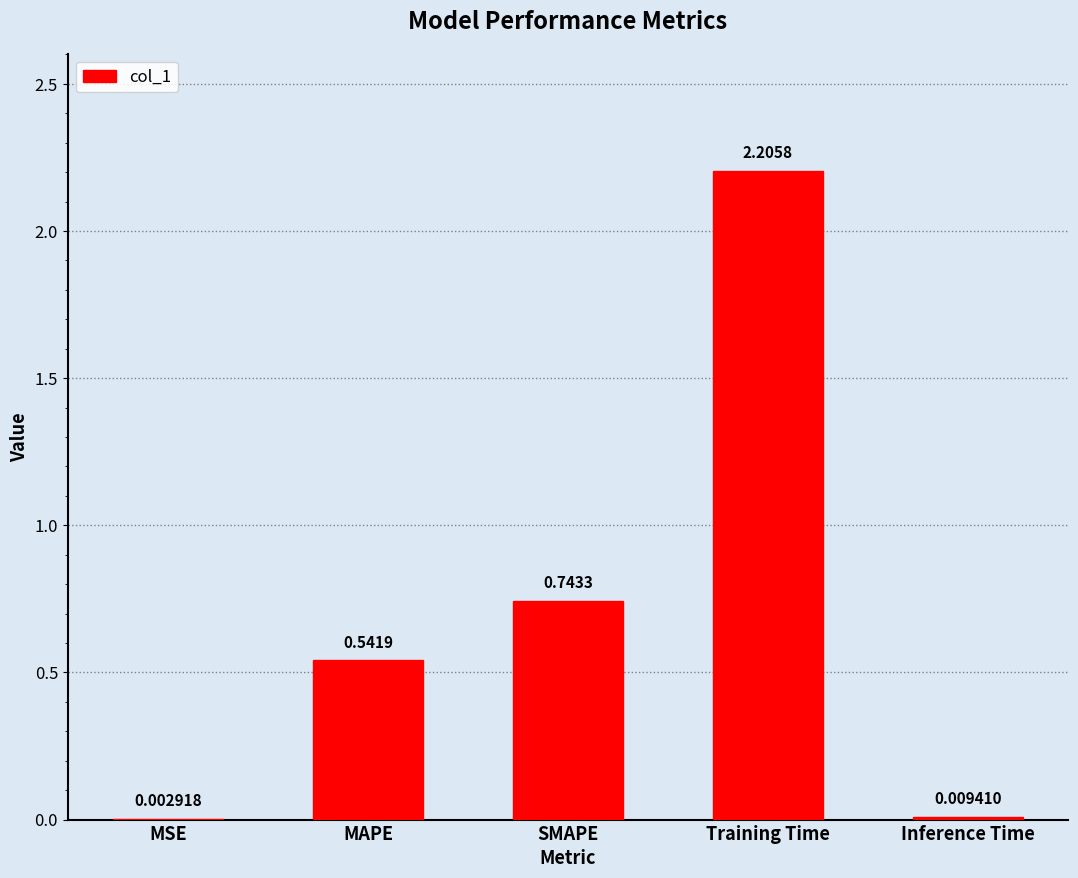

What is the sum of all values?

3.5